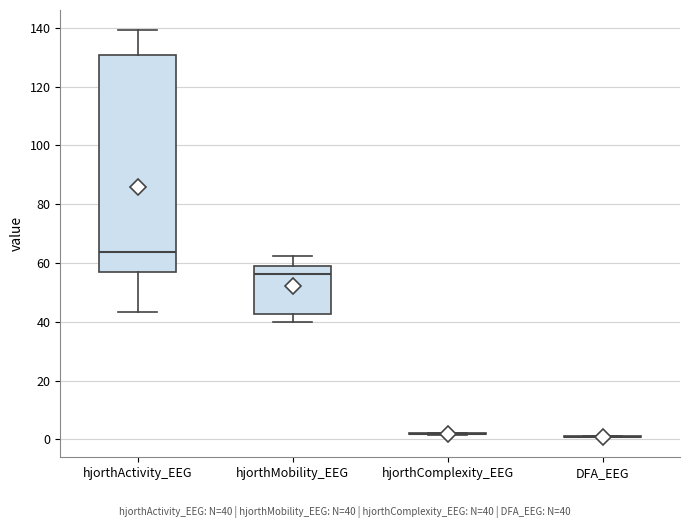

Reading left to right, transcribe this box plot: for each box, give where its median line is, the range the box spans, and where its two whiskers end, as read against the y-axis. The values are not printed on the chart, so give them approximately, as read against the axis.

hjorthActivity_EEG: median 64, box 58 to 130, whiskers 44 to 140
hjorthMobility_EEG: median 56, box 42 to 58, whiskers 40 to 62
hjorthComplexity_EEG: box collapsed to a line at 2, whiskers 2 to 2
DFA_EEG: box collapsed to a line at 0, whiskers 0 to 2